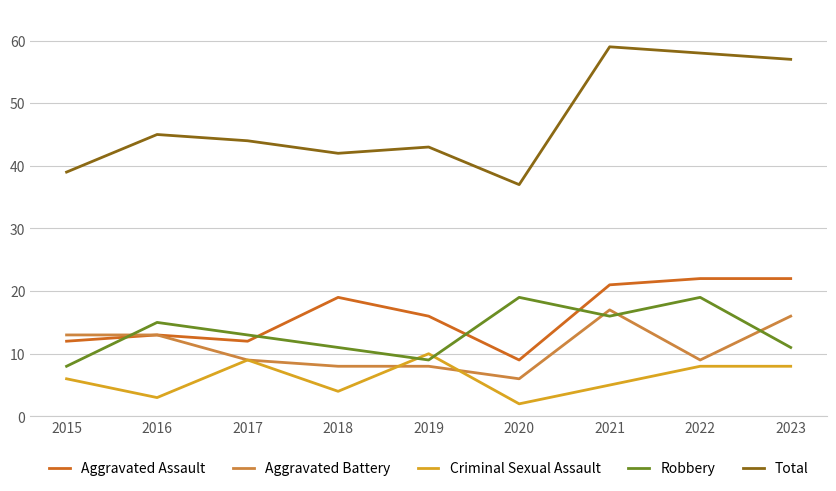

What is the average value of the Aggravated Battery series?

11